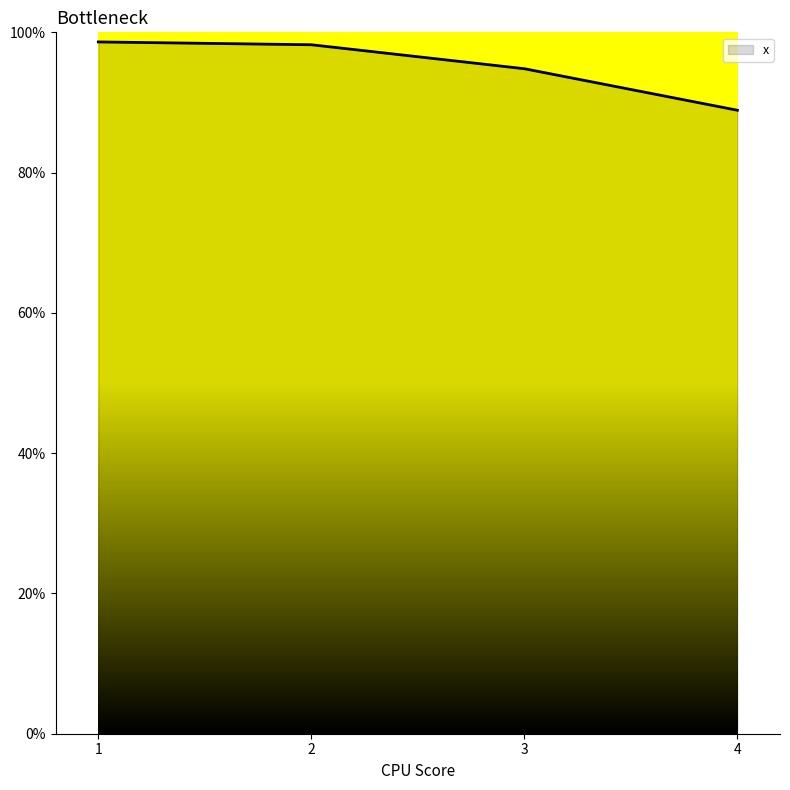

Is this an area chart (filled region under the line)?

Yes